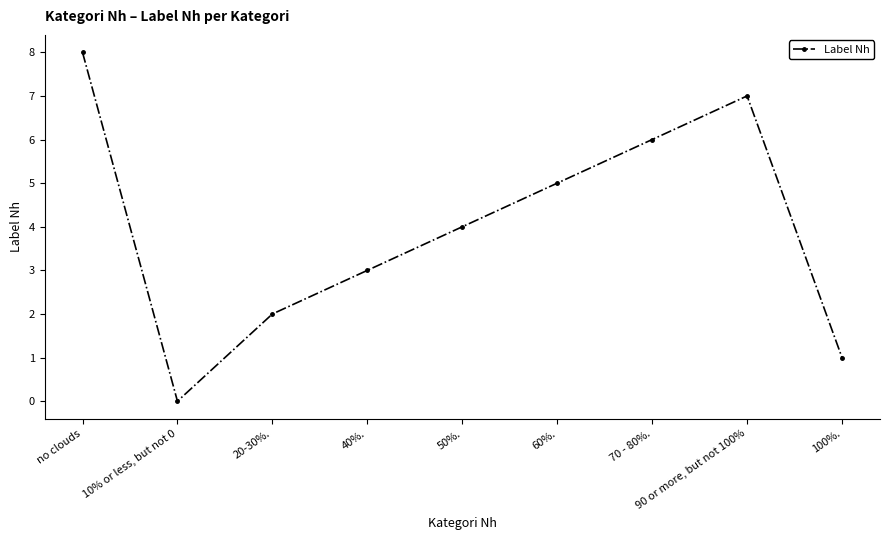

The chart shows a value of 2 at no clouds. True or false?

False